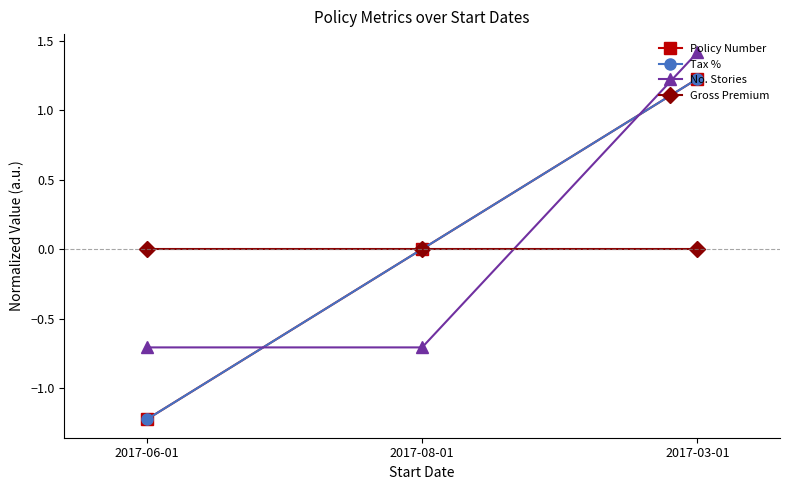

Reading left to right, extract all data points from this chart.

Policy Number: 2017-06-01=-1.2	2017-08-01=0.0	2017-03-01=1.2
Tax %: 2017-06-01=-1.2	2017-08-01=0.0	2017-03-01=1.2
No. Stories: 2017-06-01=-0.7	2017-08-01=-0.7	2017-03-01=1.4
Gross Premium: 2017-06-01=0.0	2017-08-01=0.0	2017-03-01=0.0